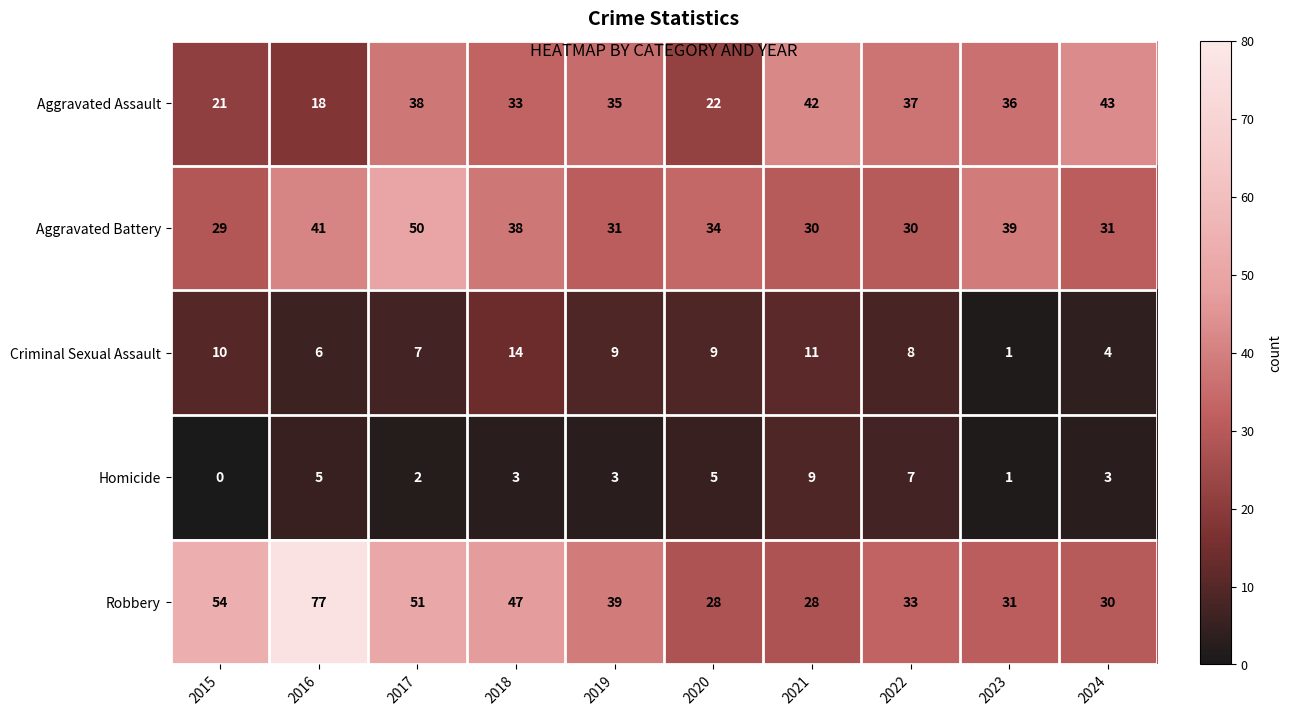

Which series changed the most between 2016 and 2023?

Robbery